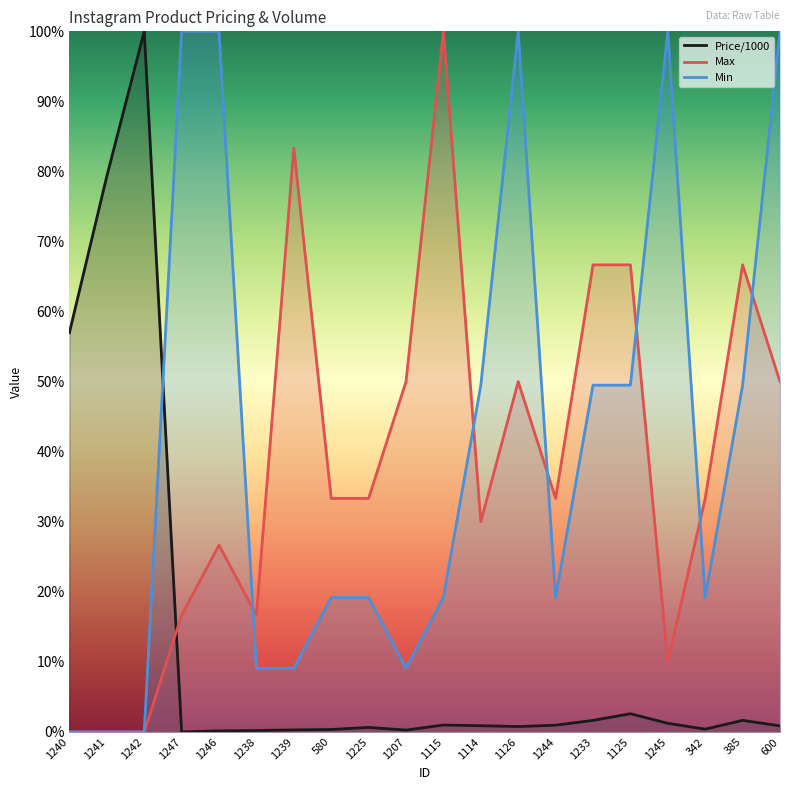

Rank the series by their maximum value, from lowest to highest.

Price/1000, Max, Min